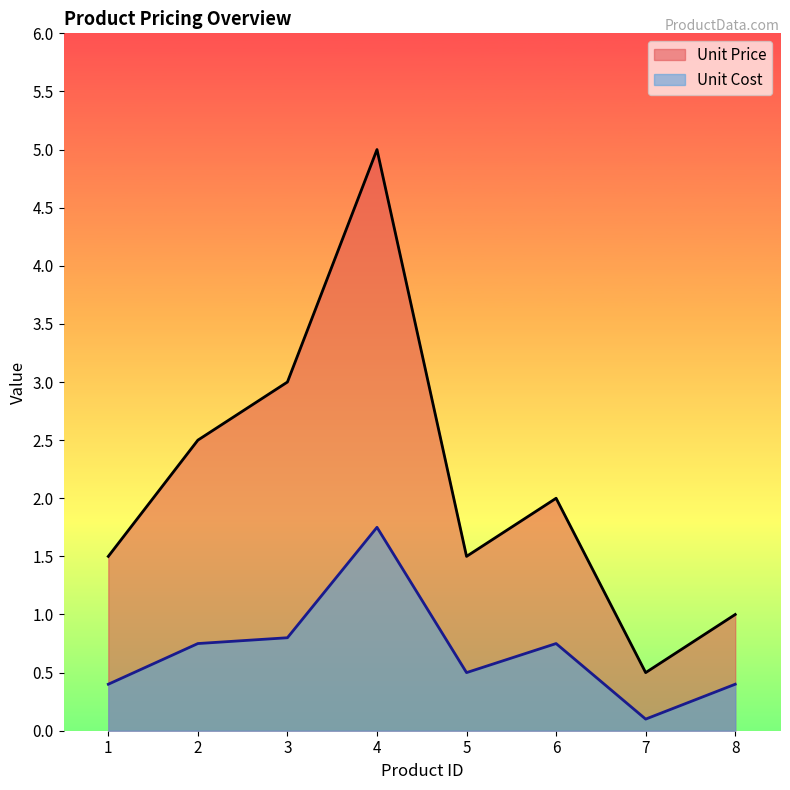

How many interior local peaks does the Unit Price series have?

2